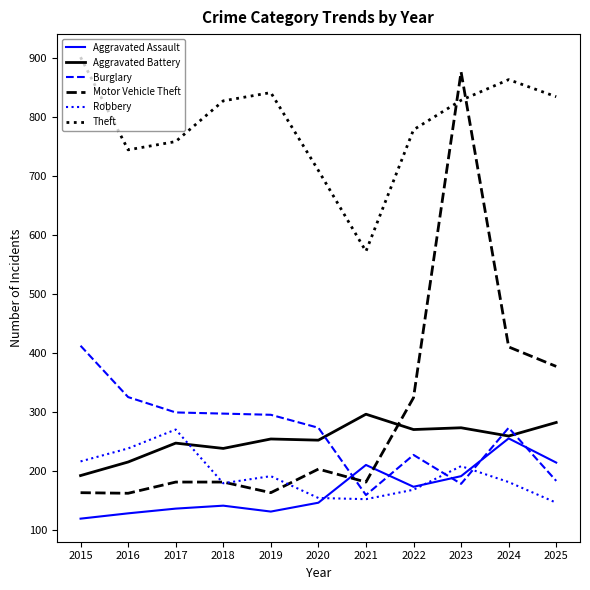

True or false: Theft and Robbery cross at least once.

False